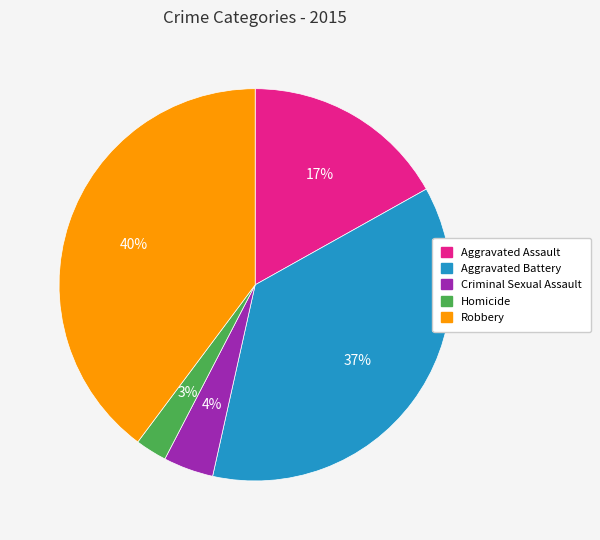

What is the ratio of the value at Homicide to the value at Aggravated Battery?

0.1